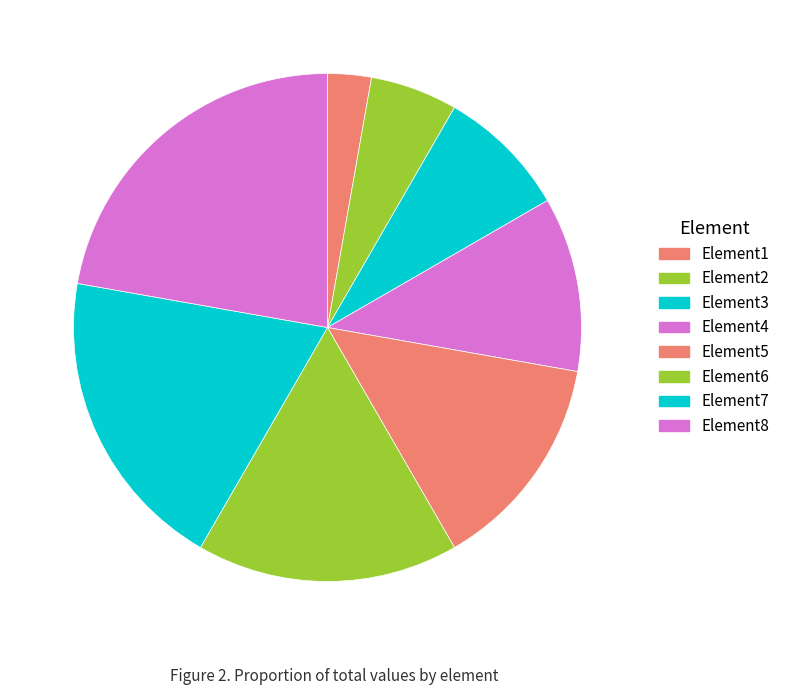

To the nearest percent, what is the difference between the largest and smallest slice percentages?

19%